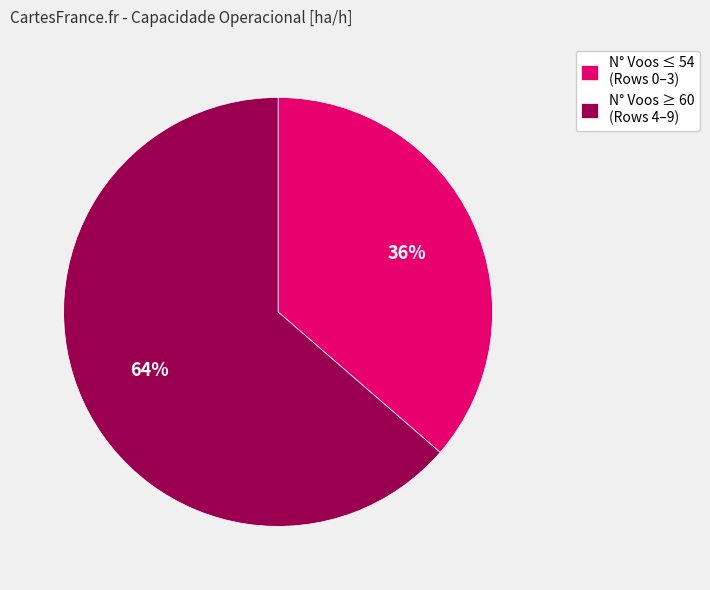

Rank the categories by value from lowest to highest.

N° Voos ≤ 54 (Rows 0–3), N° Voos ≥ 60 (Rows 4–9)